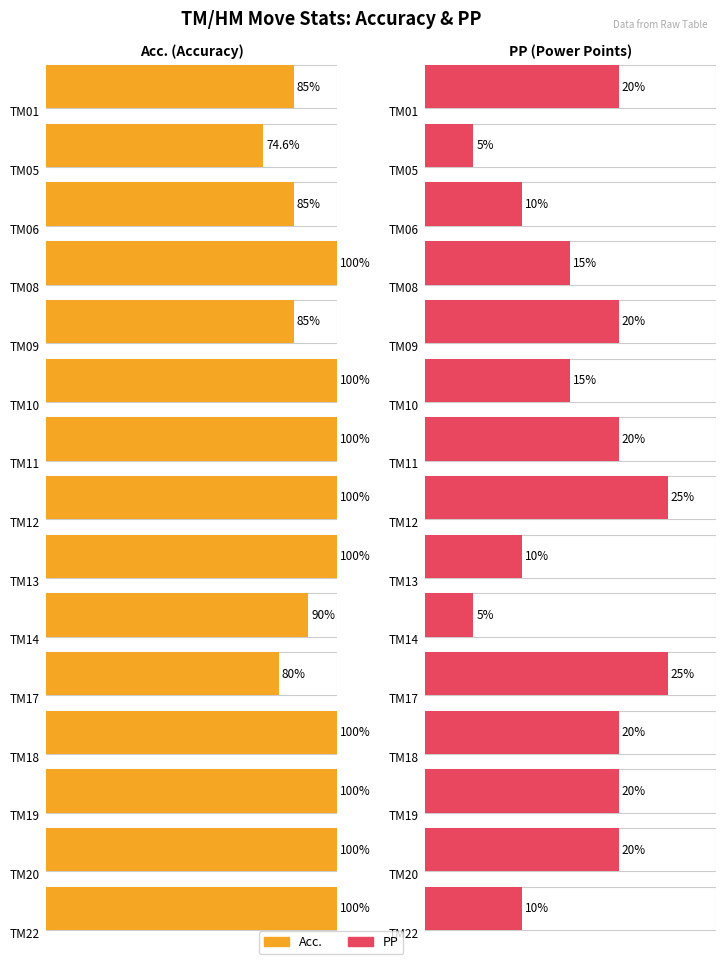

True or false: Acc. has a value of 23.9 at TM24.

False